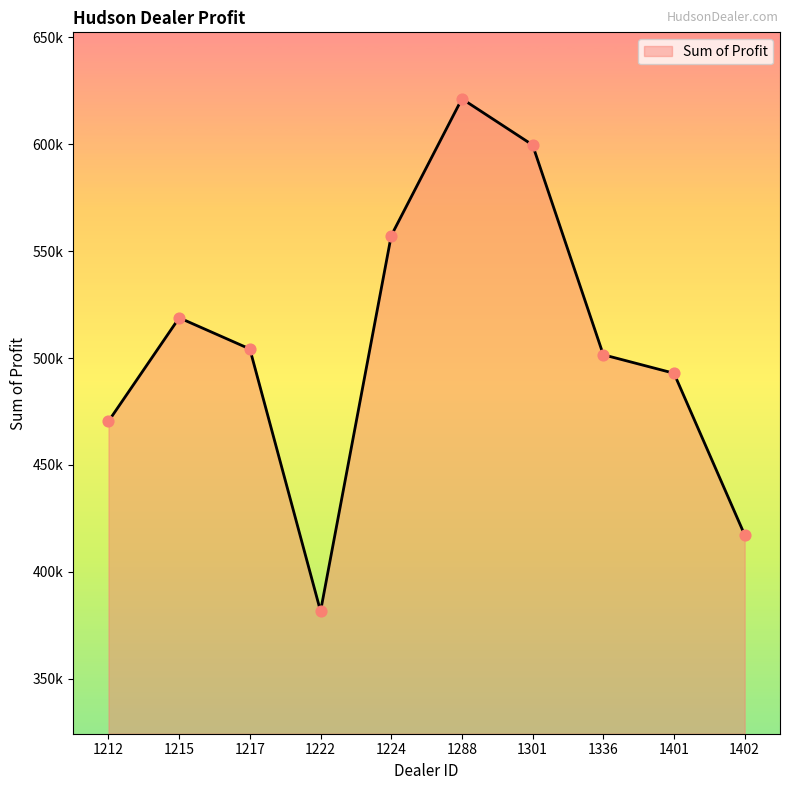

Between 1301 and 1402, which is larger?

1301